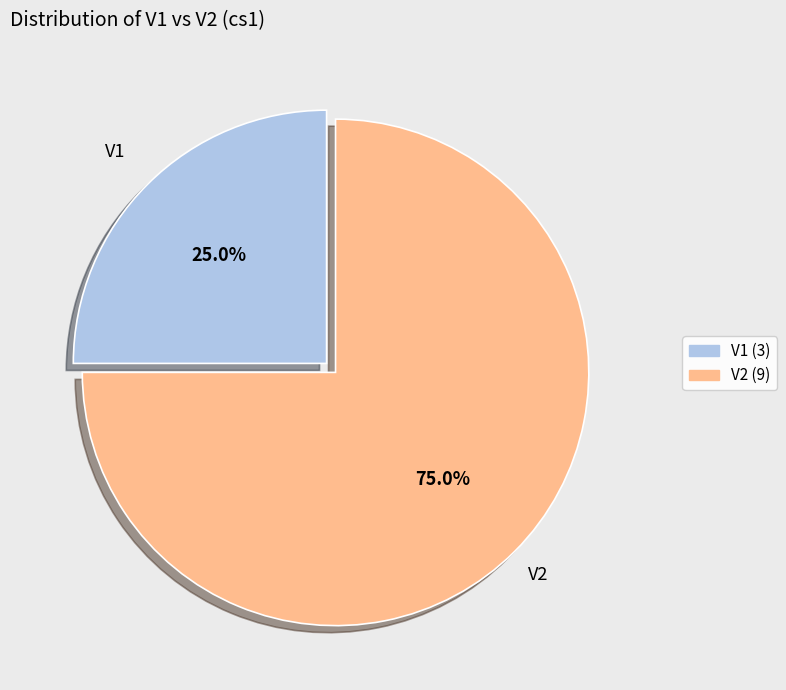

Do V1 and V2 together represent more than half of the pie?

Yes